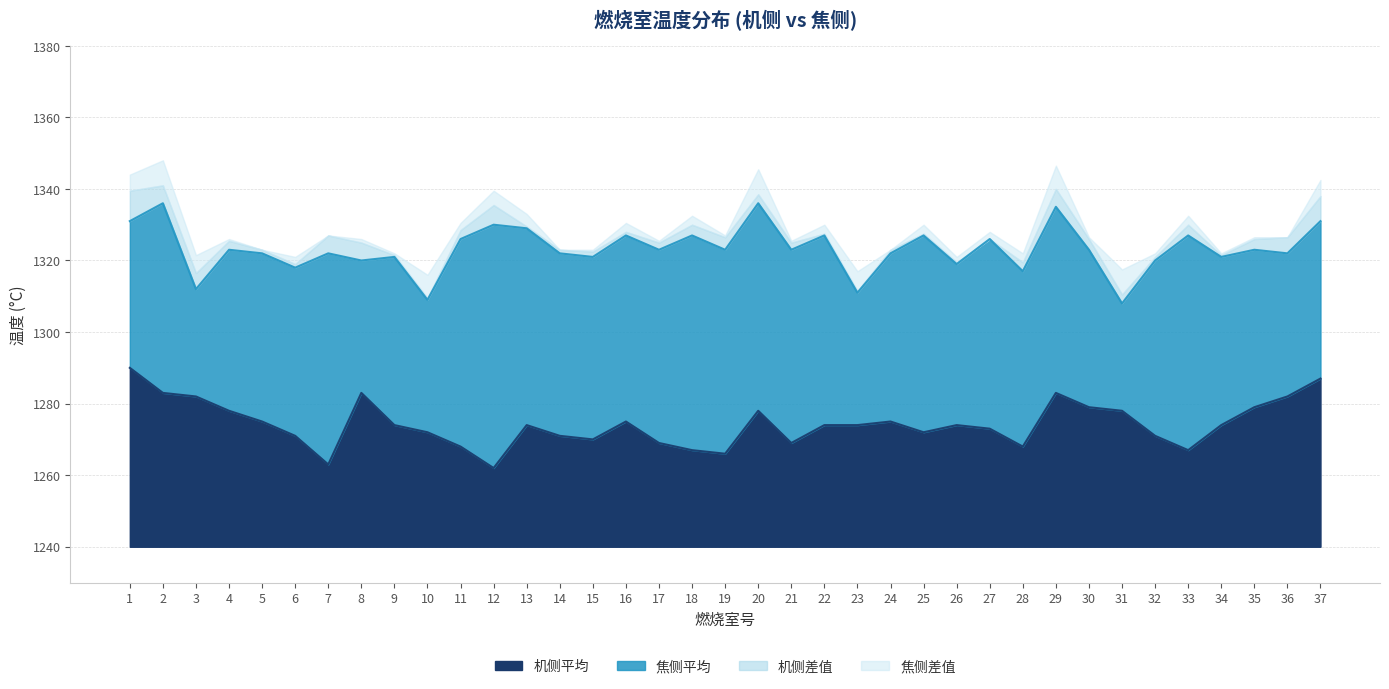

Reading left to right, extract all data points from this chart.

机侧平均: 1=1290	2=1283	3=1282	4=1278	5=1275	6=1271	7=1263	8=1283	9=1274	10=1272	11=1268	12=1262	13=1274	14=1271	15=1270	16=1275	17=1269	18=1267	19=1266	20=1278	21=1269	22=1274	23=1274	24=1275	25=1272	26=1274	27=1273	28=1268	29=1283	30=1279	31=1278	32=1271	33=1267	34=1274	35=1279	36=1282	37=1287
焦侧平均: 1=1331	2=1336	3=1312	4=1323	5=1322	6=1318	7=1322	8=1320	9=1321	10=1309	11=1326	12=1330	13=1329	14=1322	15=1321	16=1327	17=1323	18=1327	19=1323	20=1336	21=1323	22=1327	23=1311	24=1322	25=1327	26=1319	27=1326	28=1317	29=1335	30=1323	31=1308	32=1320	33=1327	34=1321	35=1323	36=1322	37=1331